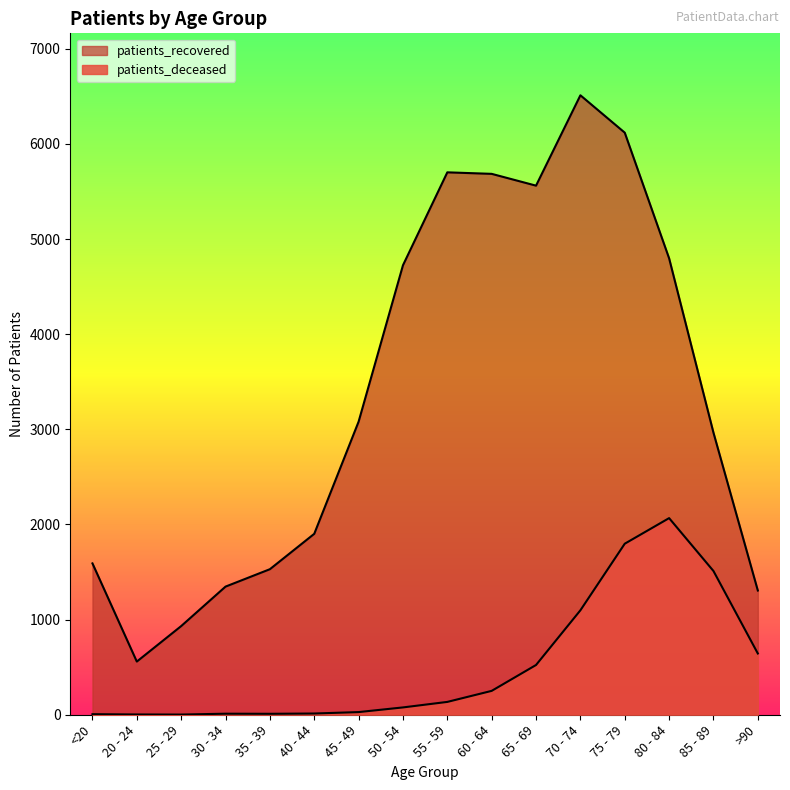

How many lines are shown in the chart?

2